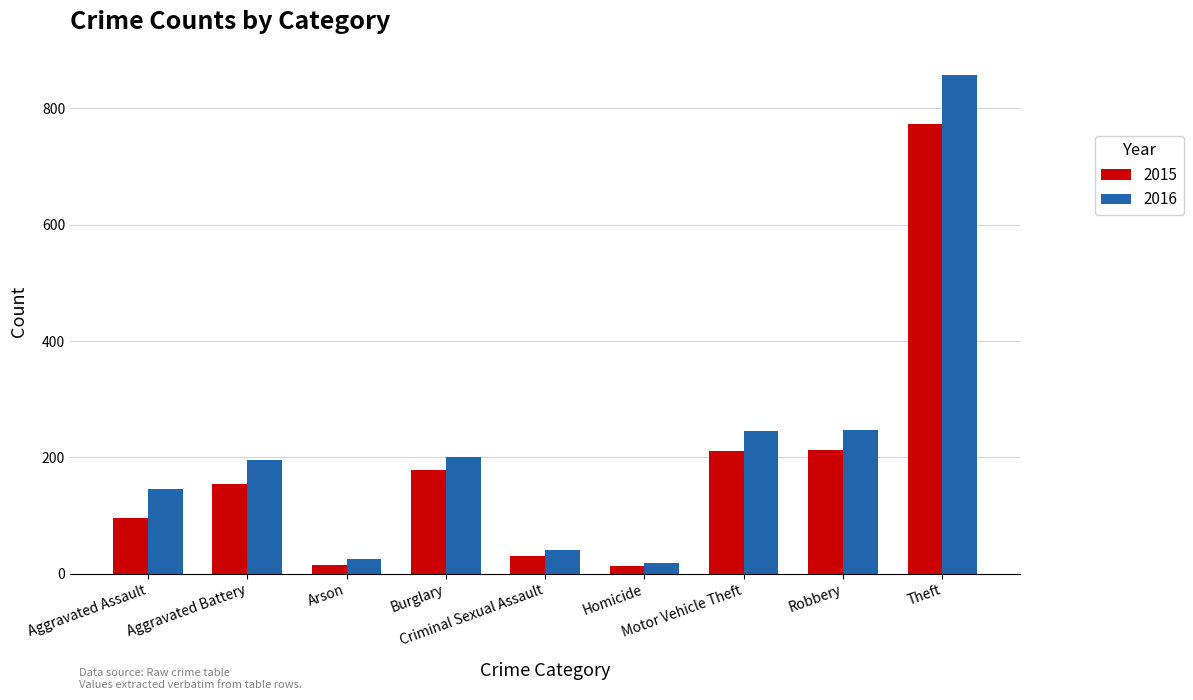

List the series in order of their peak value, lowest first.

2015, 2016